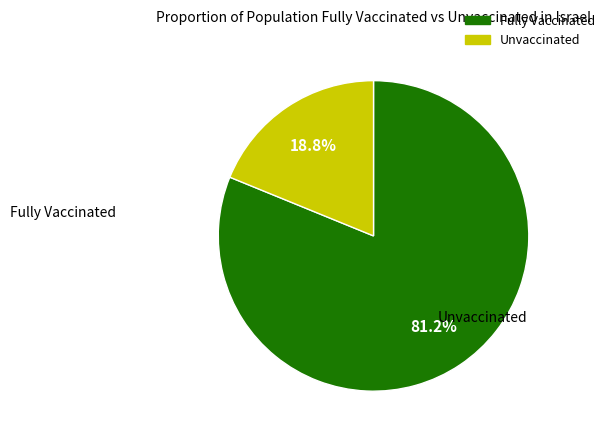

To the nearest percent, what is the difference between the largest and smallest slice percentages?

62%